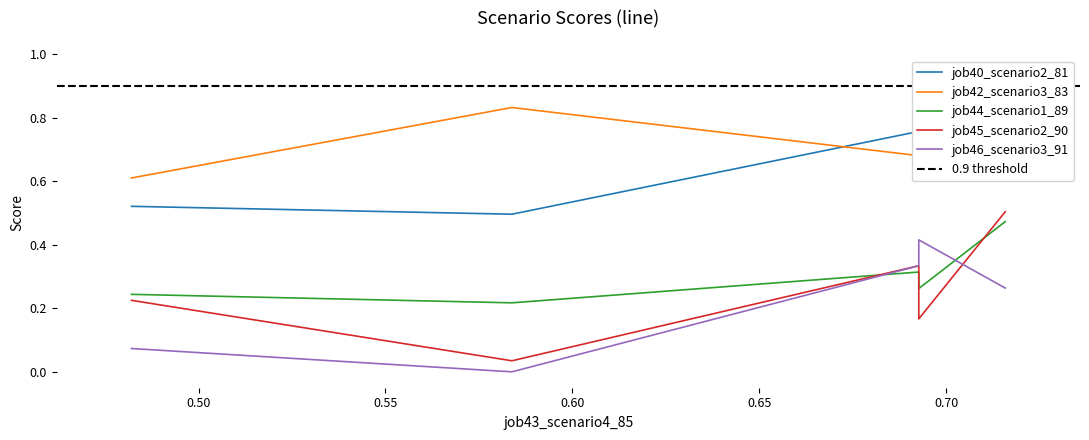

Is it true that job46_scenario3_91 equals 0.4 at cn12?

True